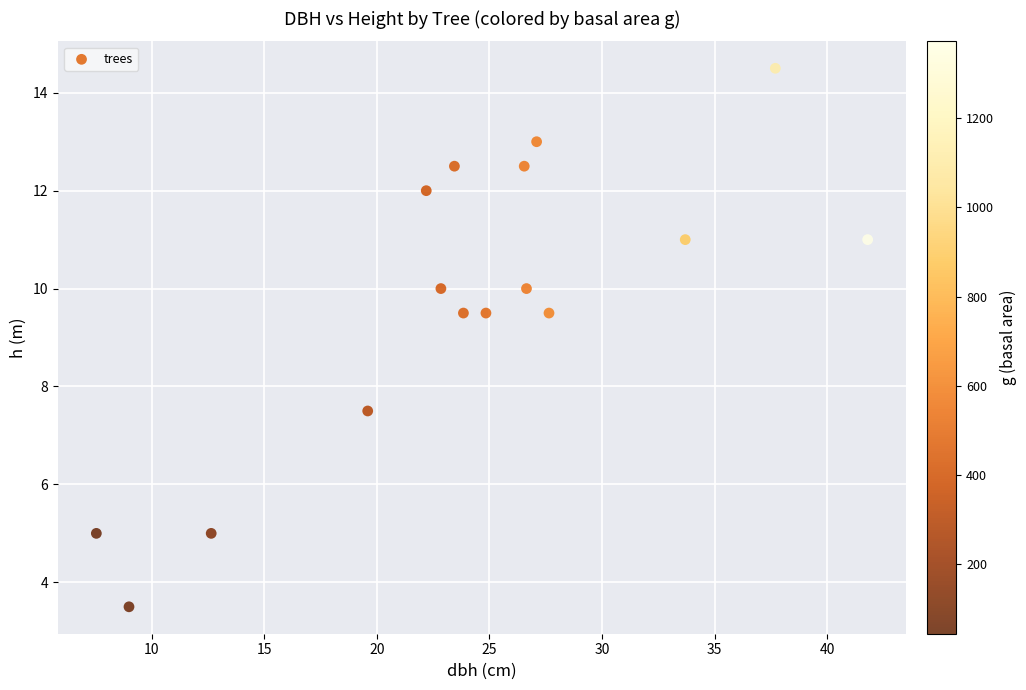

List the coordinates of all points as (X, Y) pairs, reading left to right.

(7.5, 5.0)  (9.0, 3.5)  (12.7, 5.0)  (19.6, 7.5)  (22.2, 12.0)  (22.9, 10.0)  (23.4, 12.5)  (23.9, 9.5)  (24.9, 9.5)  (26.6, 12.5)  (26.6, 10.0)  (27.1, 13.0)  (27.6, 9.5)  (33.7, 11.0)  (37.7, 14.5)  (41.8, 11.0)